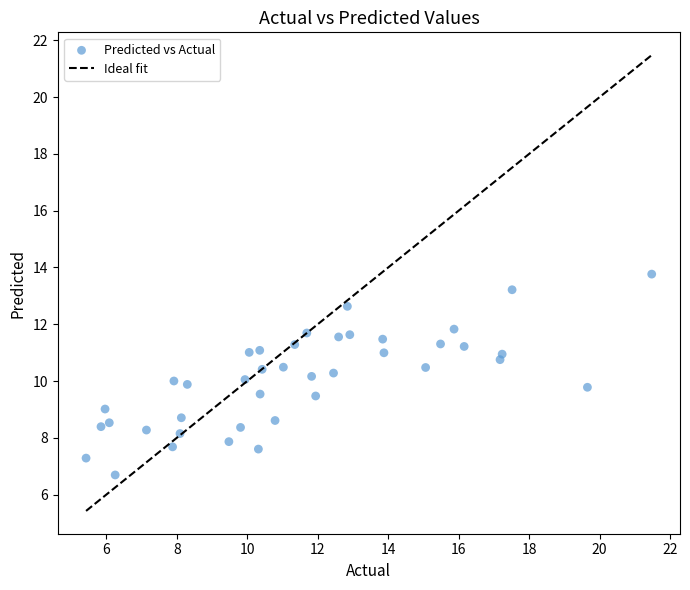

What is the range of Y values (max minus min)?

7.1